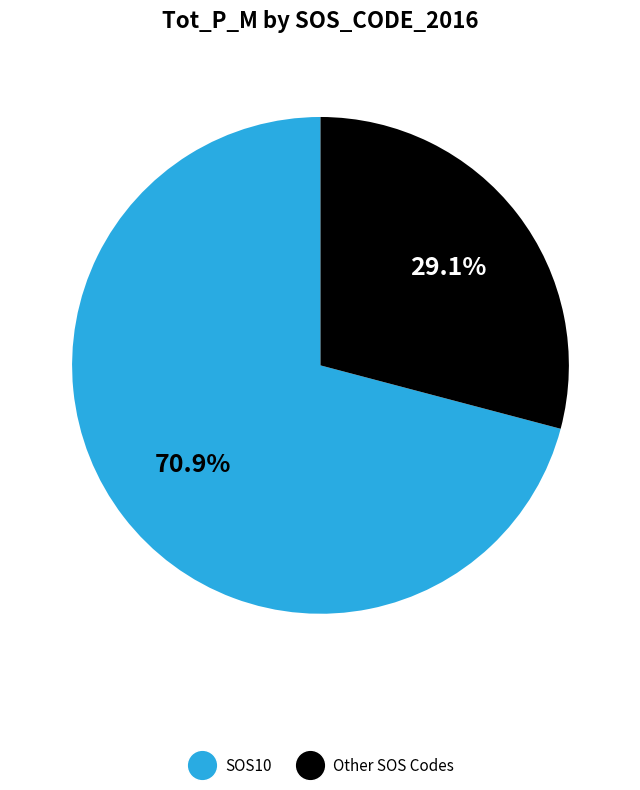

Count the number of slices in the pie.

2